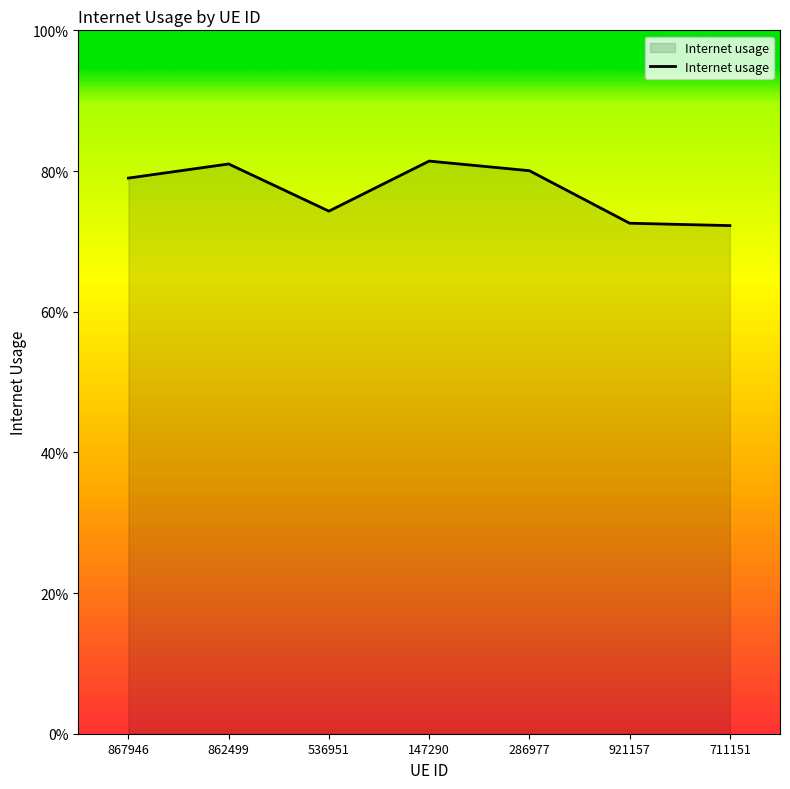

How many lines are shown in the chart?

1